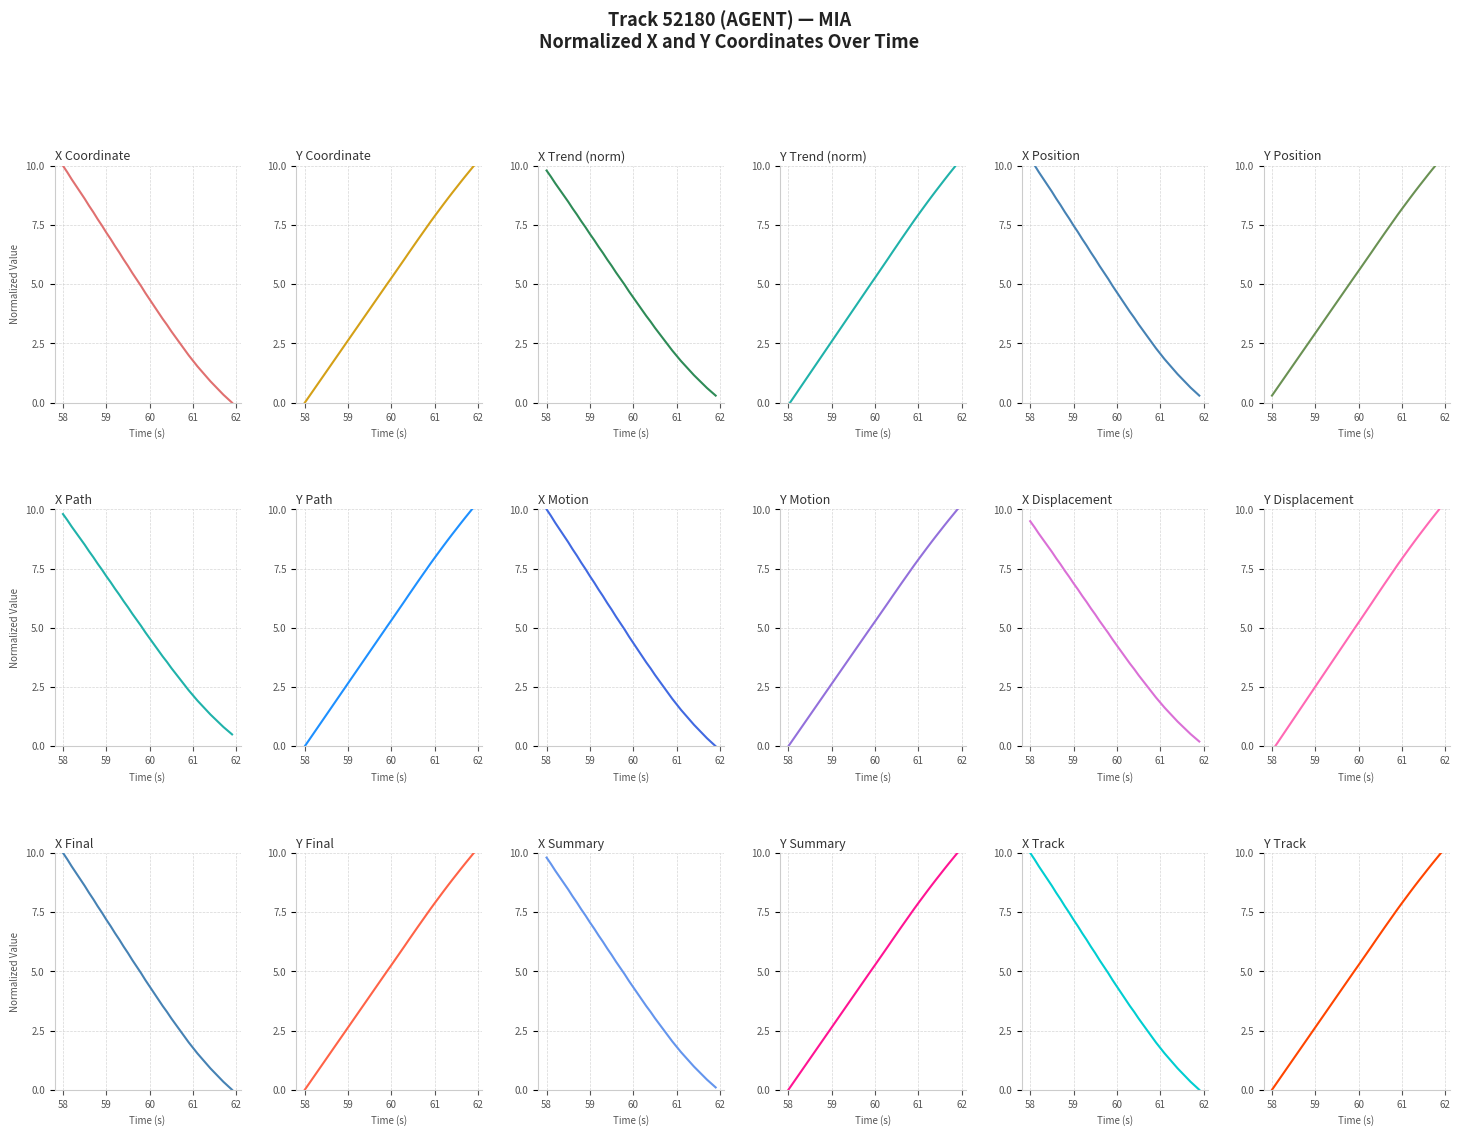

What is the maximum value for X?

9.5